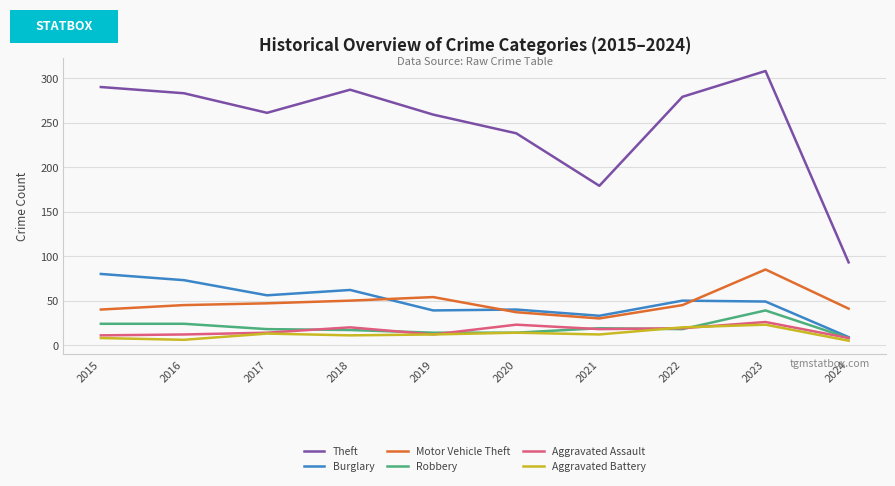

True or false: Burglary and Theft cross at least once.

False